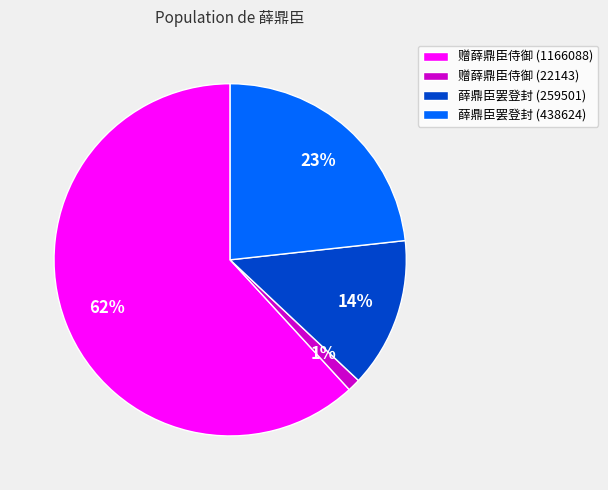

Which category has the biggest portion of the pie?

赠薛鼎臣侍御 (1166088)